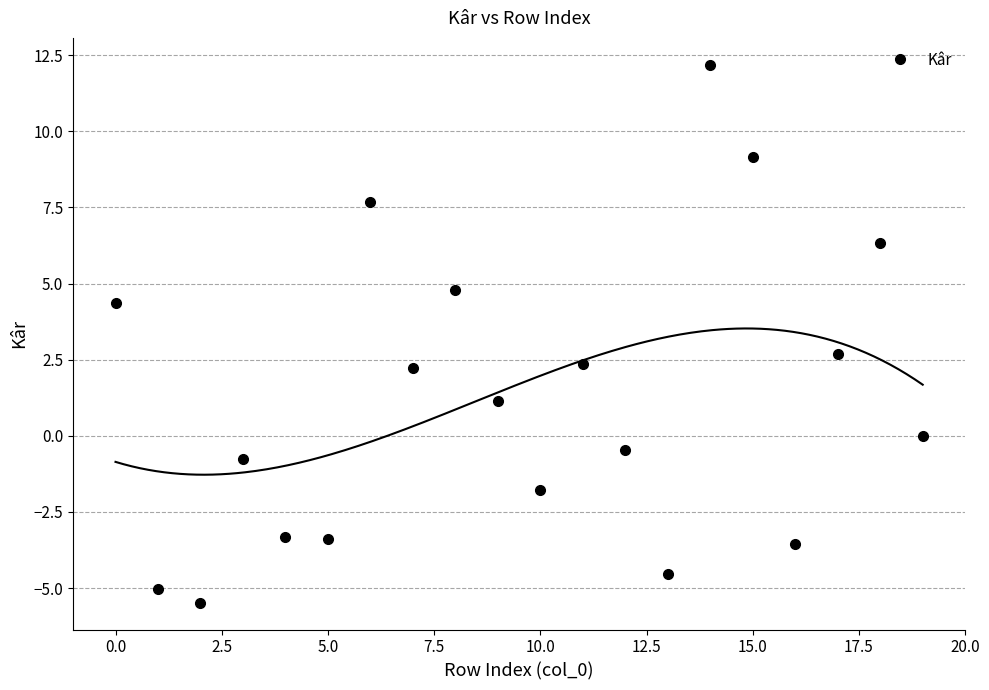

In Kâr, how many points are lower than both neighbors (excluding endpoints)?

6